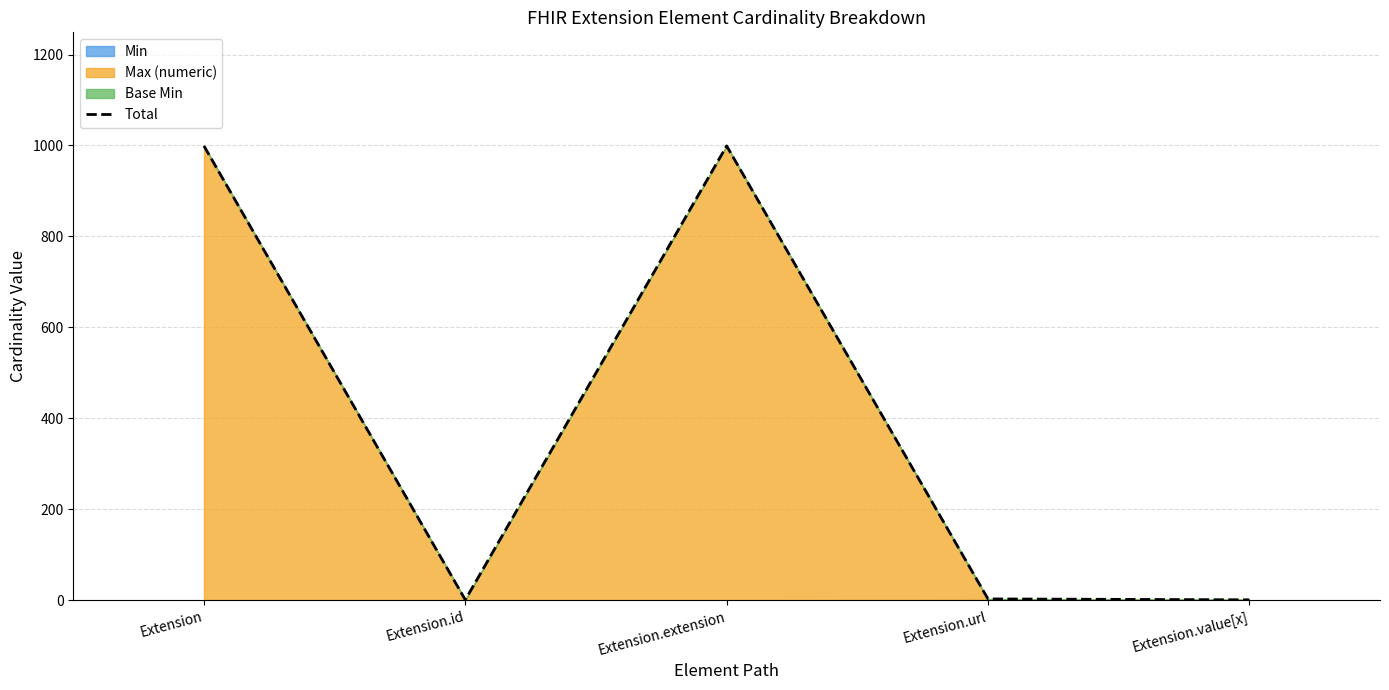

List the labels in order of value, smallest first.

Extension.id, Extension.value[x], Extension.url, Extension, Extension.extension